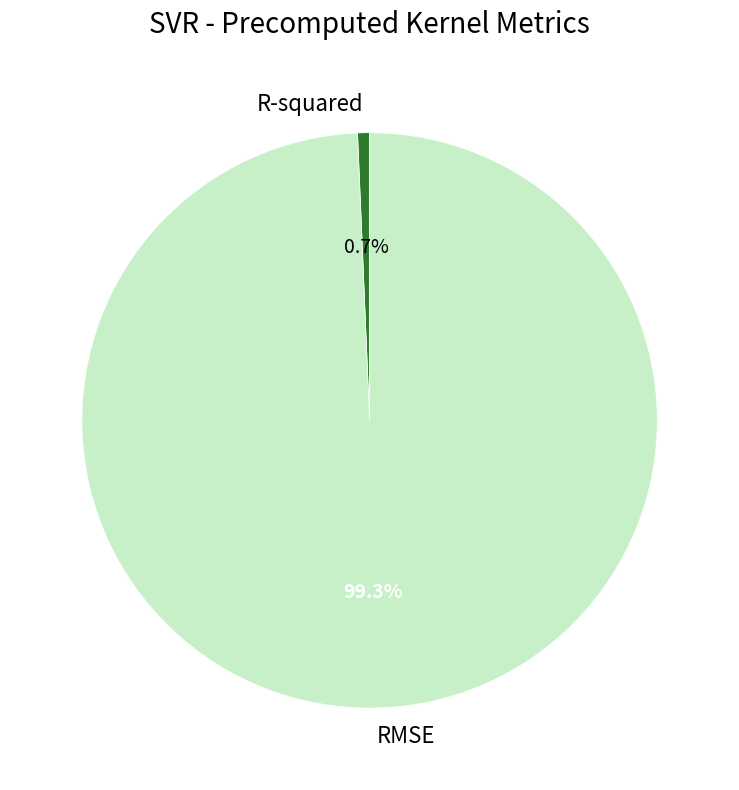

To the nearest percent, what portion does R-squared represent?

1%